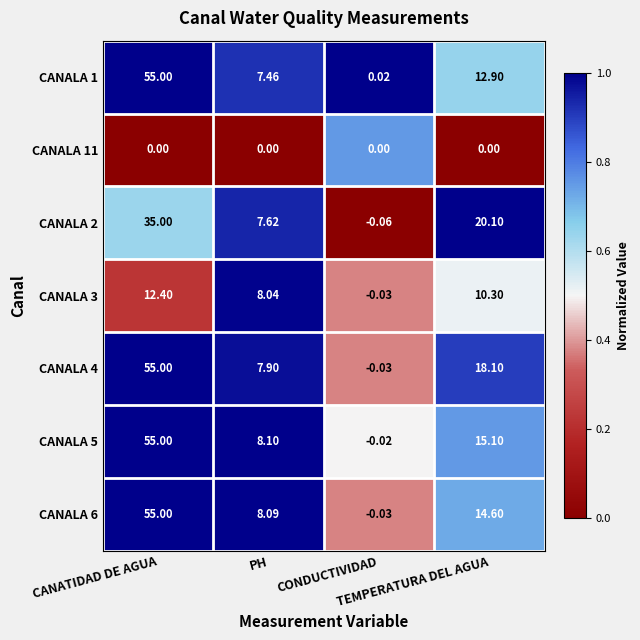

How many values in the CANALA 5 series are below 15?

2